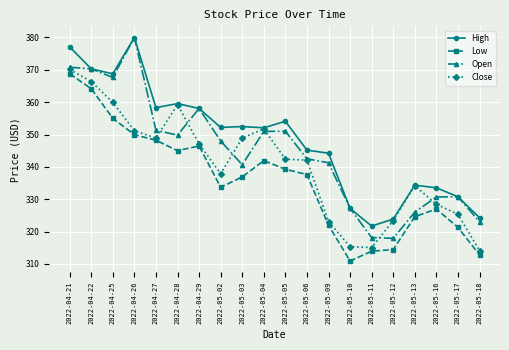

What is the average value of the Close series?

340.2